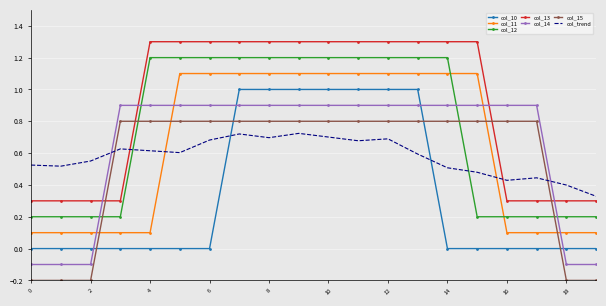

What is the minimum value shown in the chart?

-0.2